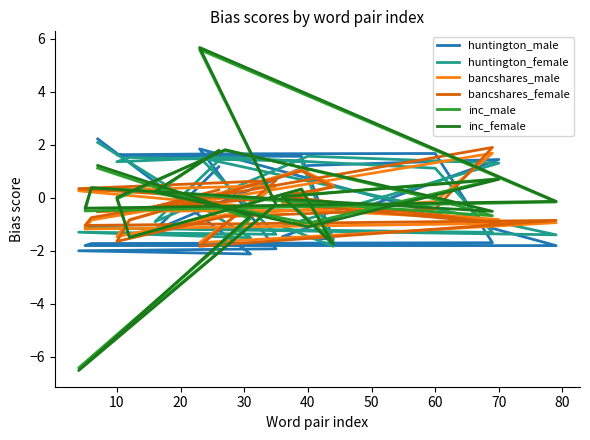

Where is the first local maximum for bancshares_female?

30